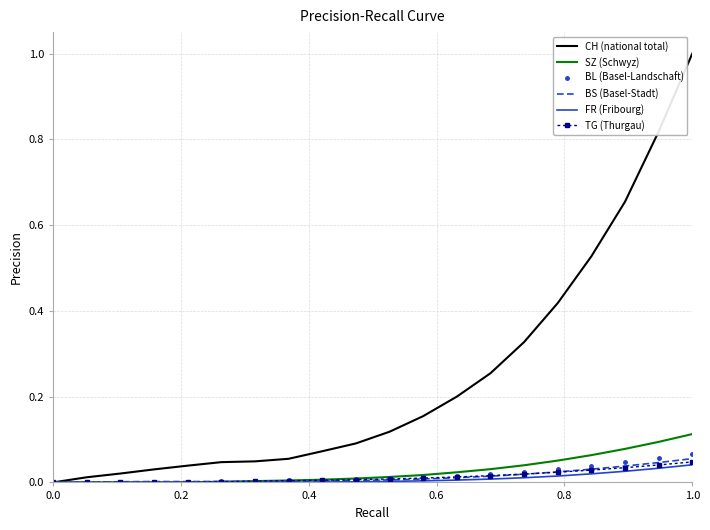

Which series ends up on top after the final intersection of BS (Basel-Stadt) and TG (Thurgau)?

BS (Basel-Stadt)